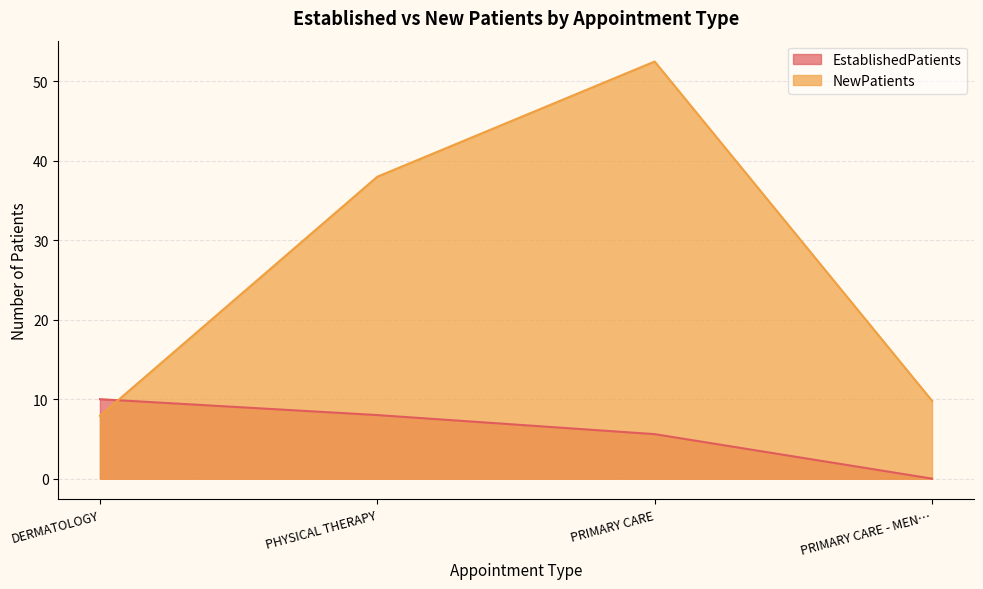

List the labels in order of EstablishedPatients value, largest first.

DERMATOLOGY, PHYSICAL THERAPY, PRIMARY CARE, PRIMARY CARE - MEN…